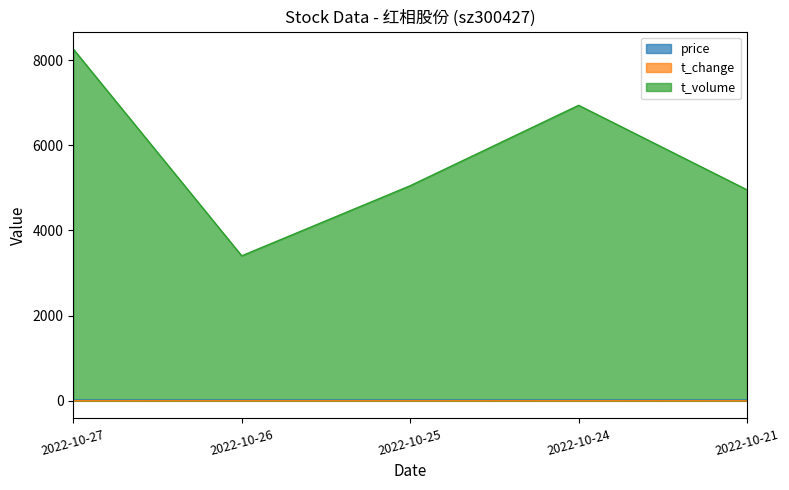

What is the total value across all series at 2022-10-24?

6956.2